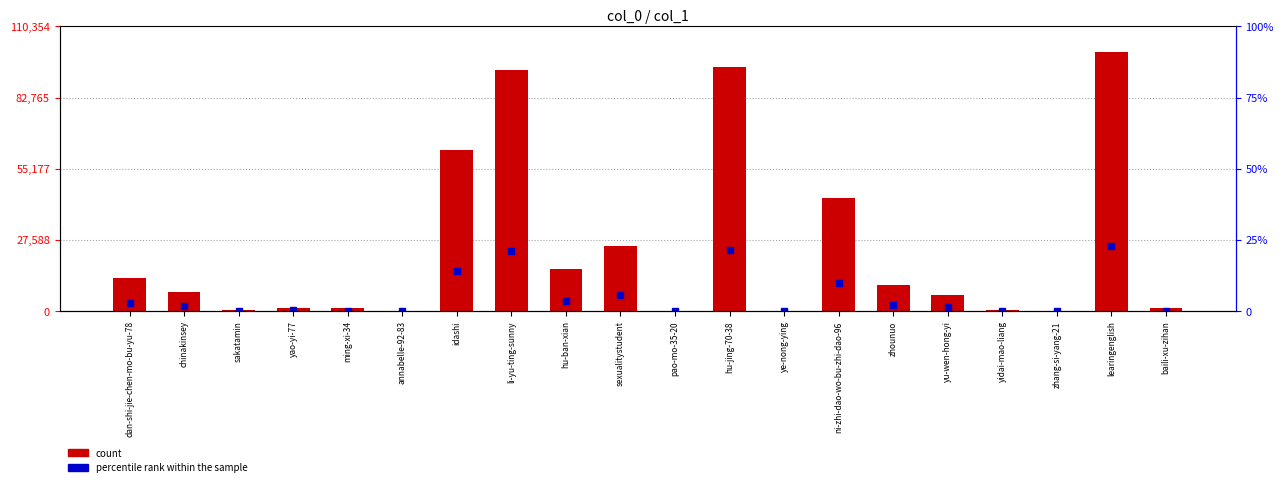

The value at sexualitystudent is 25245. True or false?

True